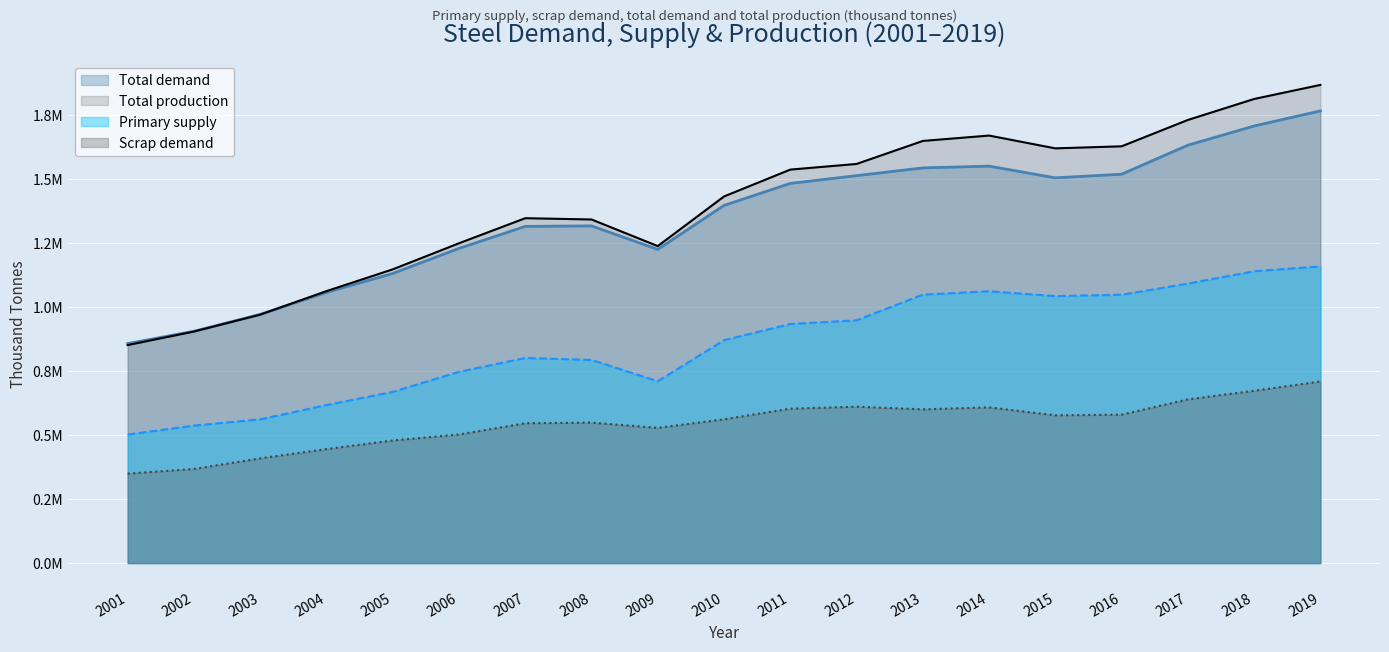

The Primary supply series shows 1043446.0 at 2015. True or false?

True